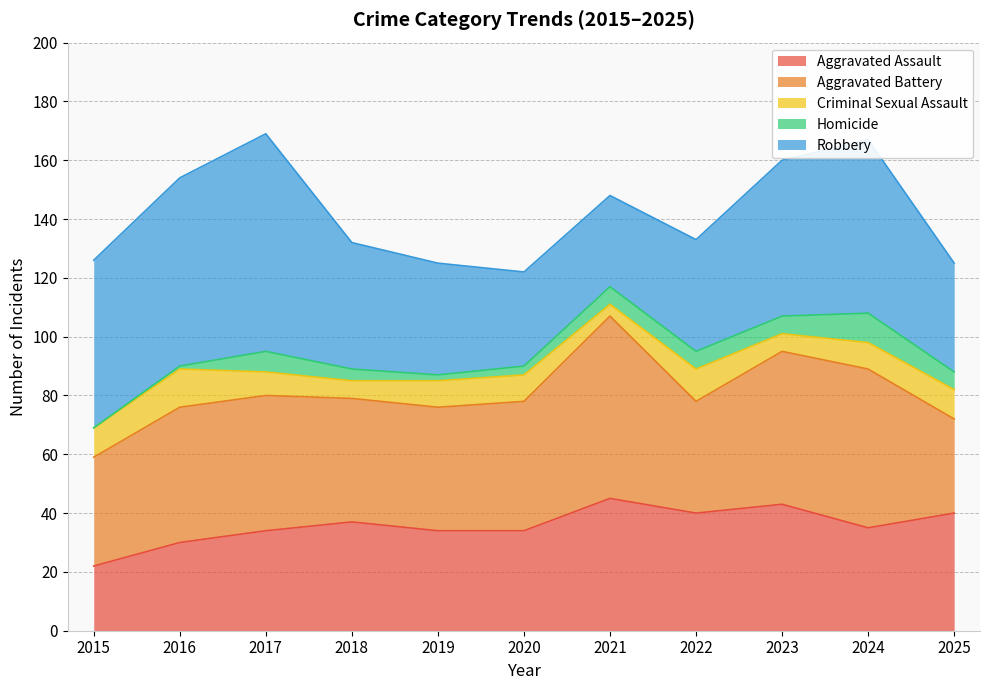

Reading left to right, list all the values displayed in this chart.

Aggravated Assault: 22	30	34	37	34	34	45	40	43	35	40
Aggravated Battery: 37	46	46	42	42	44	62	38	52	54	32
Criminal Sexual Assault: 10	13	8	6	9	9	4	11	6	9	10
Homicide: 0	1	7	4	2	3	6	6	6	10	6
Robbery: 57	64	74	43	38	32	31	38	53	59	37